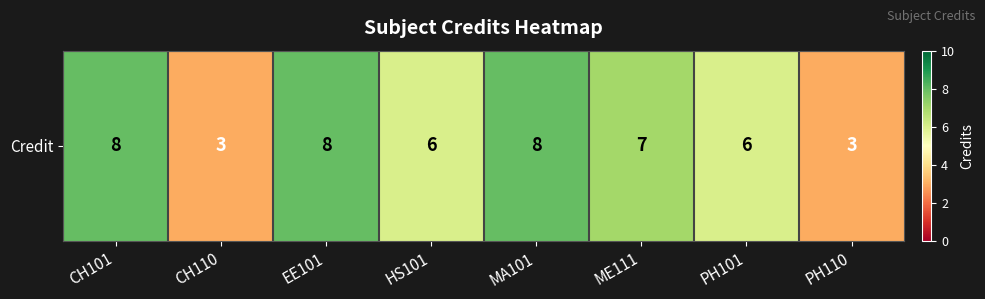

Reading left to right, transcribe all the data shown in this chart.

CH101=8	CH110=3	EE101=8	HS101=6	MA101=8	ME111=7	PH101=6	PH110=3